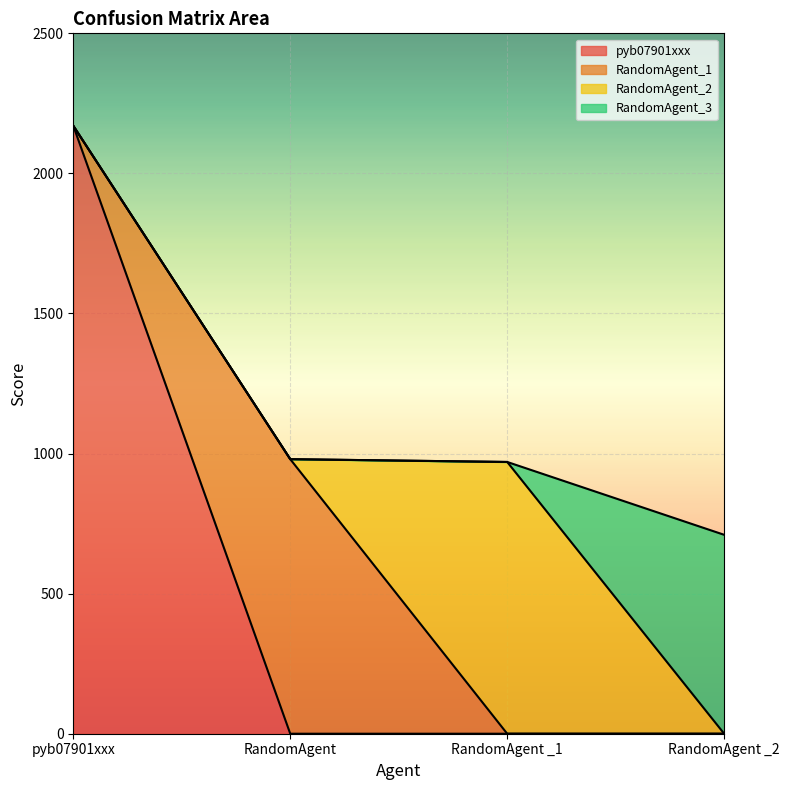

Count the RandomAgent_1 values in the range 0 to 980.

4